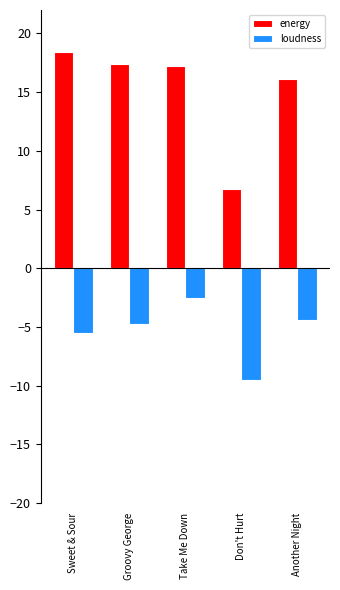

At which label does energy reach its peak?

Sweet & Sour